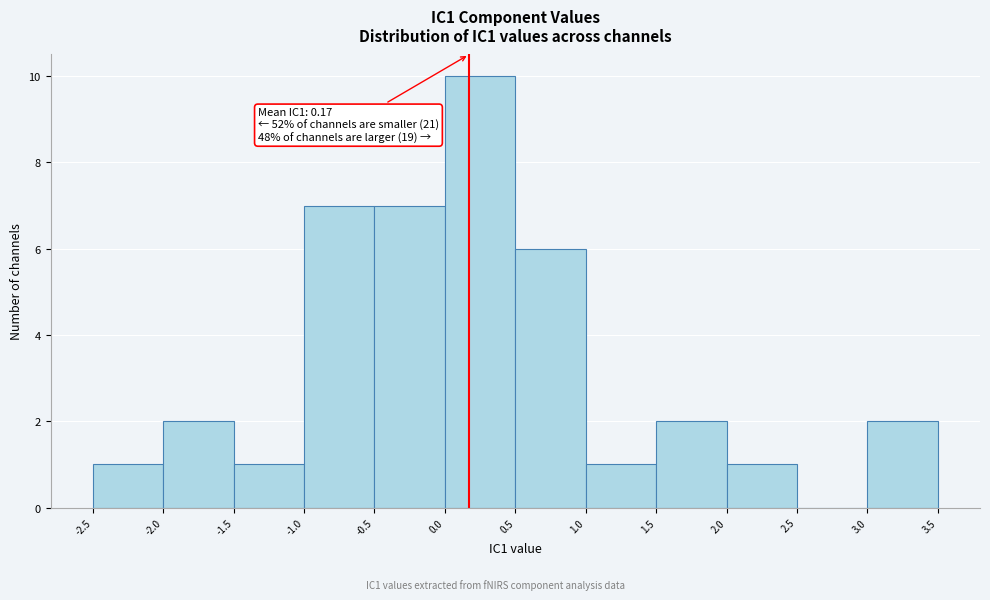

Over which range of the x-axis is the bar tallest?

0.0 to 0.5